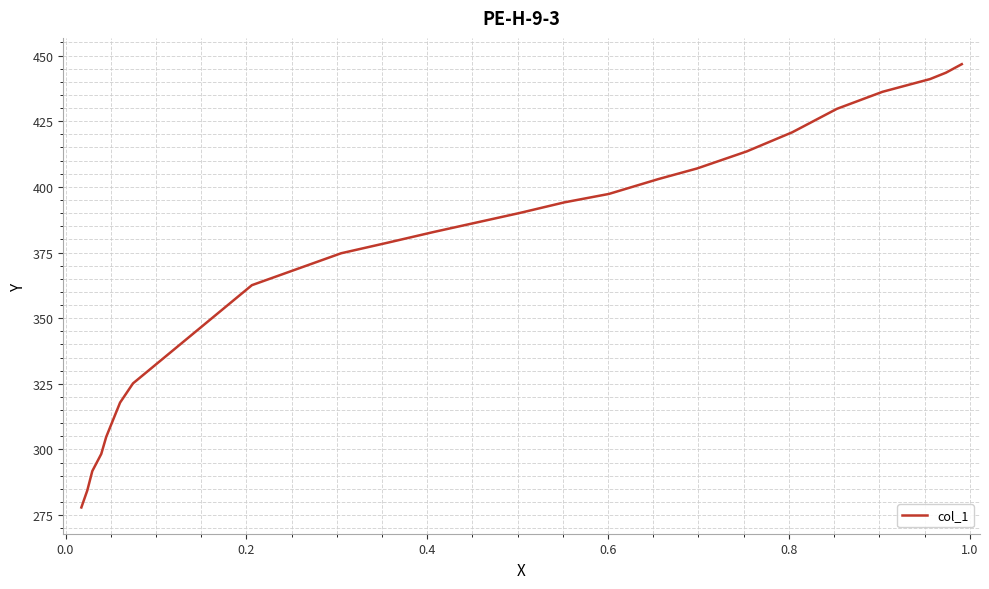

Is this an area chart (filled region under the line)?

No